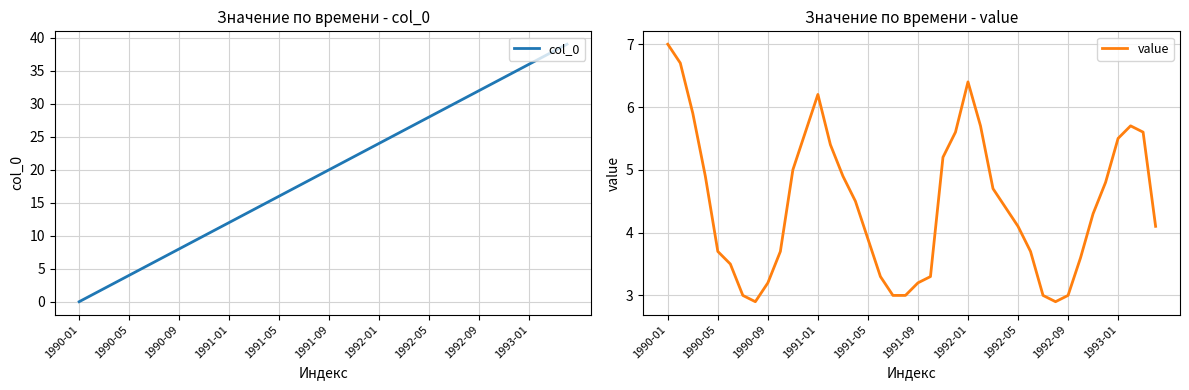

Where does the col_0 series first go above 20?

21